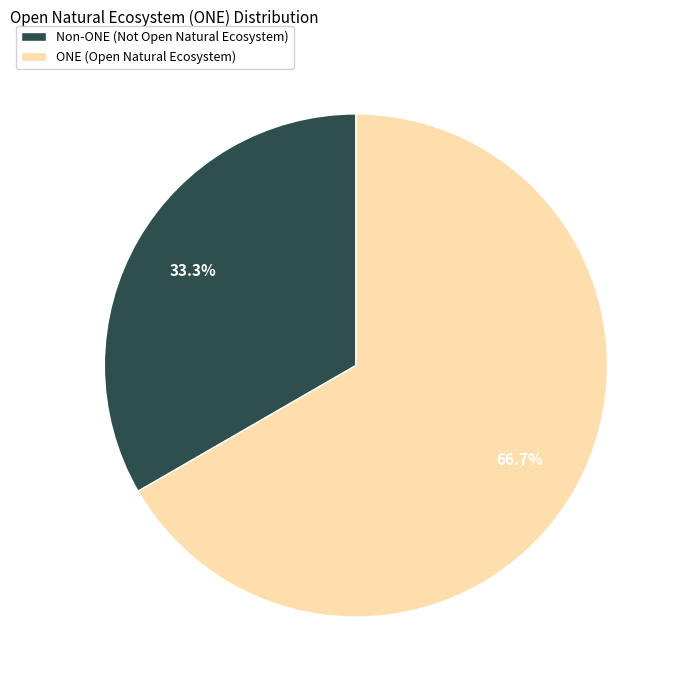

What is the majority slice?

ONE (Open Natural Ecosystem)